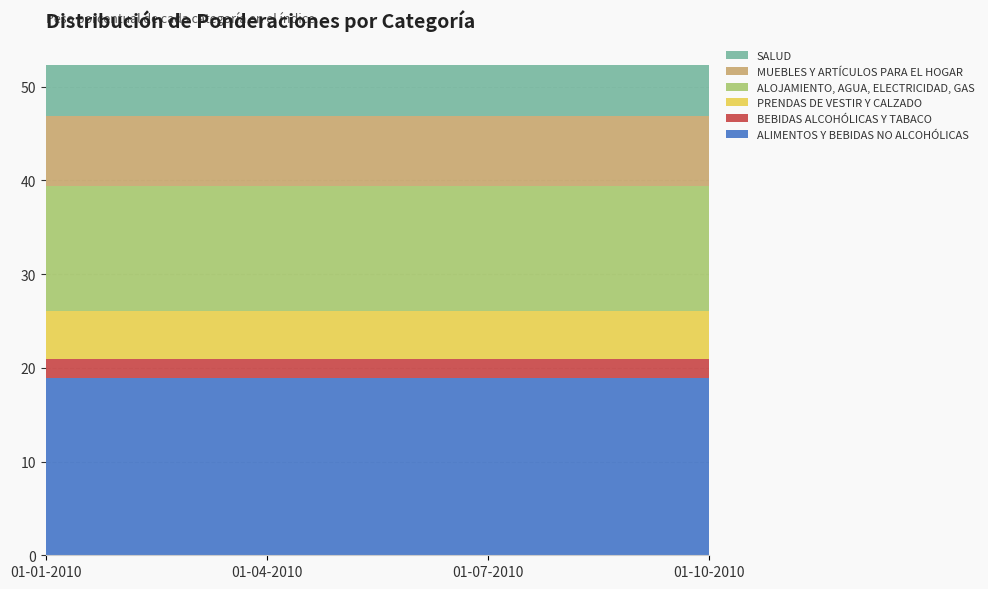

Reading left to right, list all the values displayed in this chart.

ALIMENTOS Y BEBIDAS NO ALCOHÓLICAS: 01-01-2010=18.9	01-04-2010=18.9	01-07-2010=18.9	01-10-2010=18.9
BEBIDAS ALCOHÓLICAS Y TABACO: 01-01-2010=2.0	01-04-2010=2.0	01-07-2010=2.0	01-10-2010=2.0
PRENDAS DE VESTIR Y CALZADO: 01-01-2010=5.2	01-04-2010=5.2	01-07-2010=5.2	01-10-2010=5.2
ALOJAMIENTO, AGUA, ELECTRICIDAD, GAS: 01-01-2010=13.3	01-04-2010=13.3	01-07-2010=13.3	01-10-2010=13.3
MUEBLES Y ARTÍCULOS PARA EL HOGAR: 01-01-2010=7.5	01-04-2010=7.5	01-07-2010=7.5	01-10-2010=7.5
SALUD: 01-01-2010=5.4	01-04-2010=5.4	01-07-2010=5.4	01-10-2010=5.4